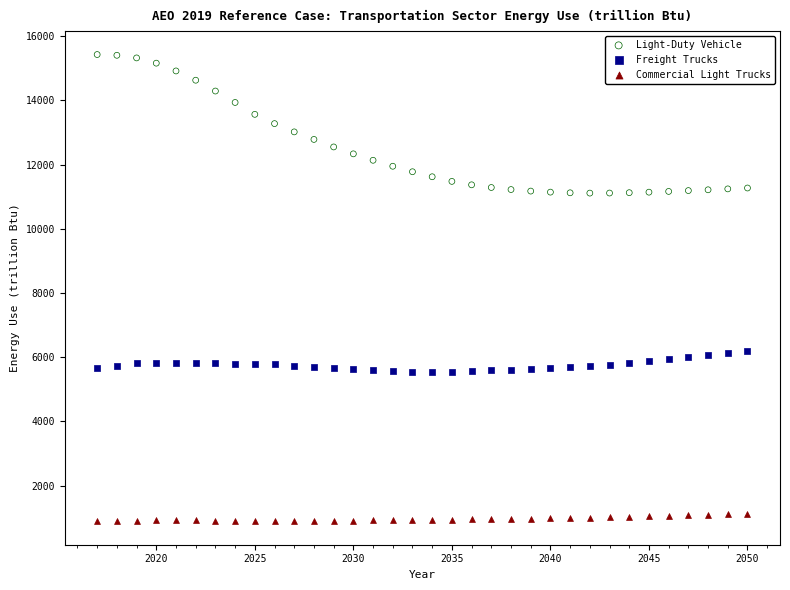

Across all data points, what is the range of Y values (max minus min)?

14542.1